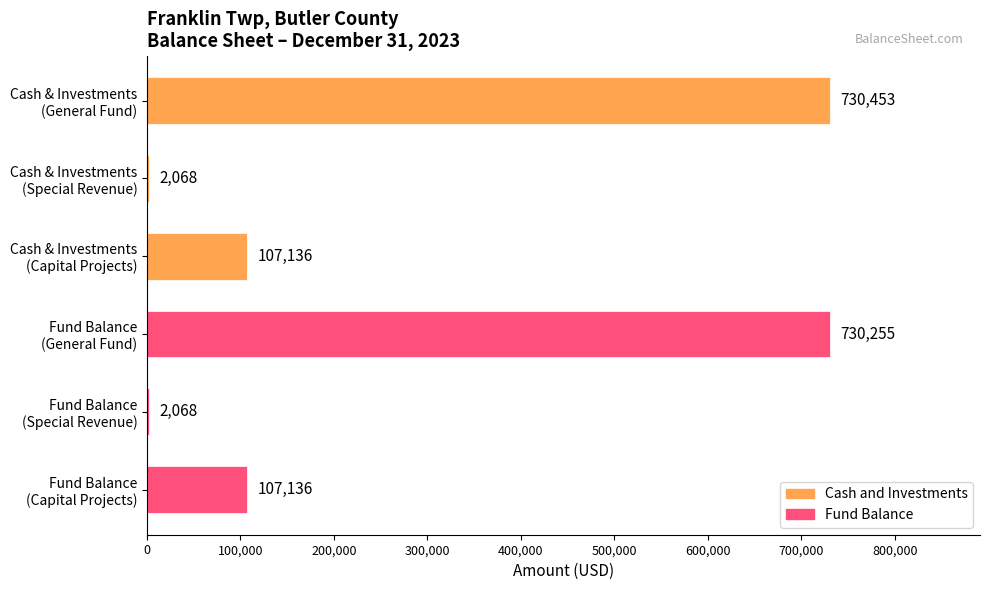

What is the sum of all values?

1679116